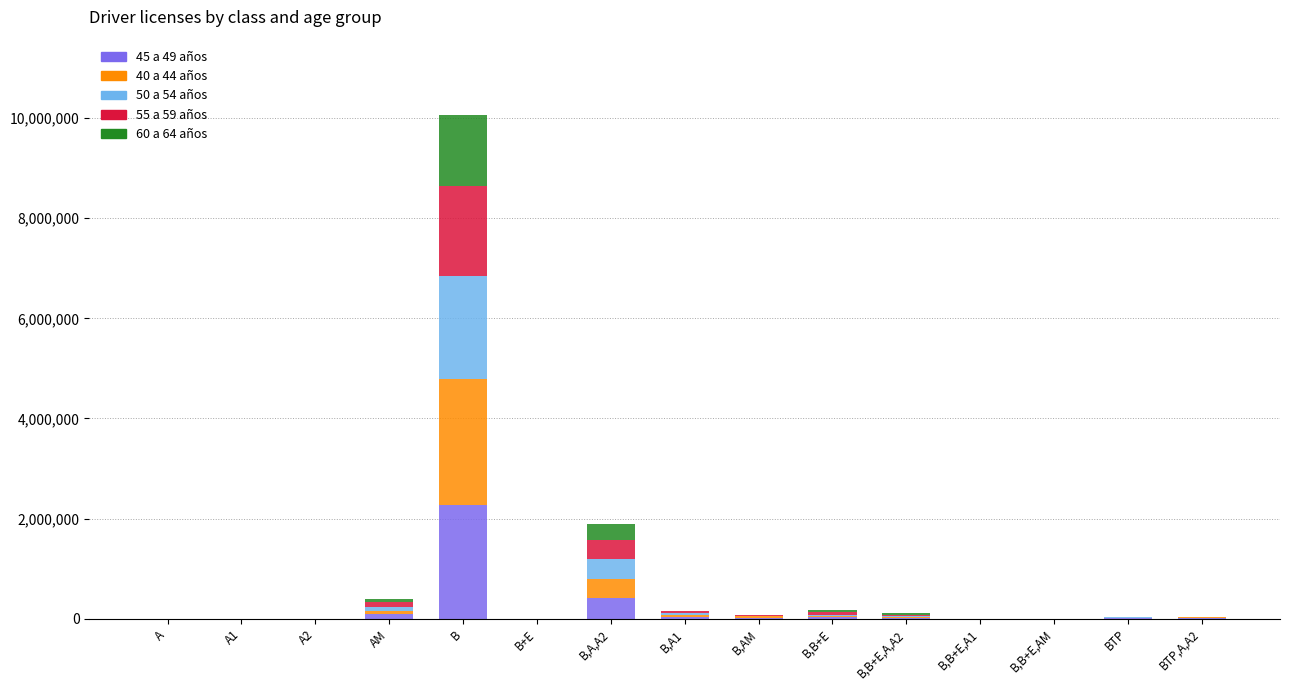

Are the bars horizontal?

No